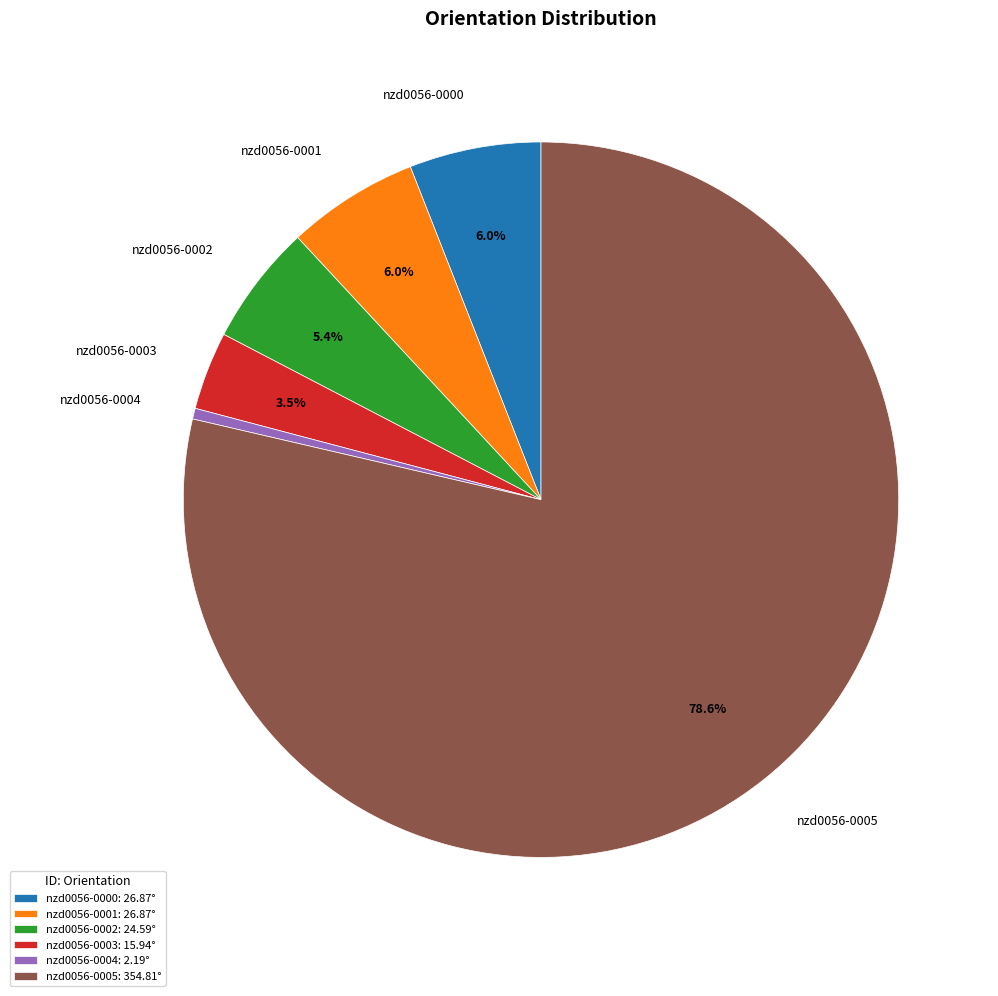

What is the ratio of the value at nzd0056-0005 to the value at nzd0056-0004?

161.9